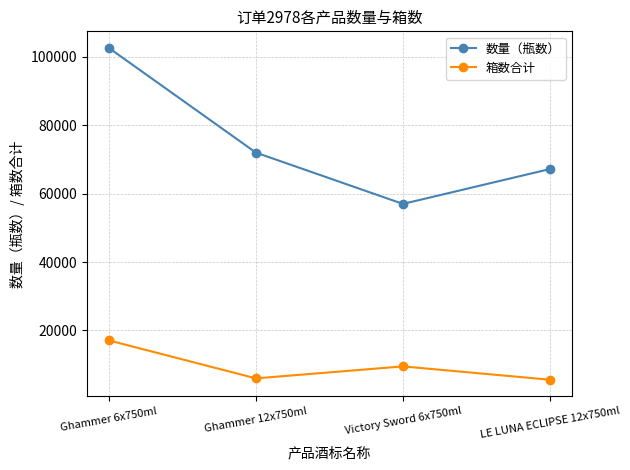

Which label corresponds to the largest value in the chart?

Ghammer 6x750ml